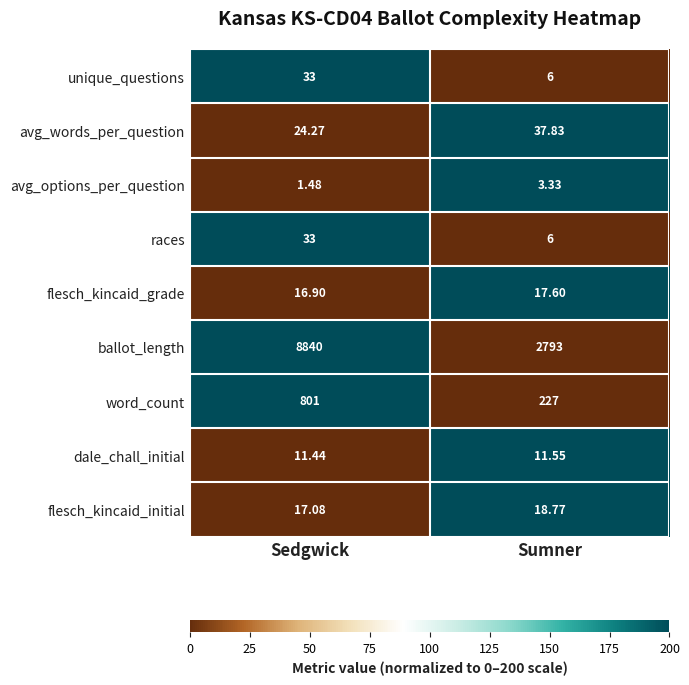

At which label does flesch_kincaid_initial first exceed 18?

Sumner